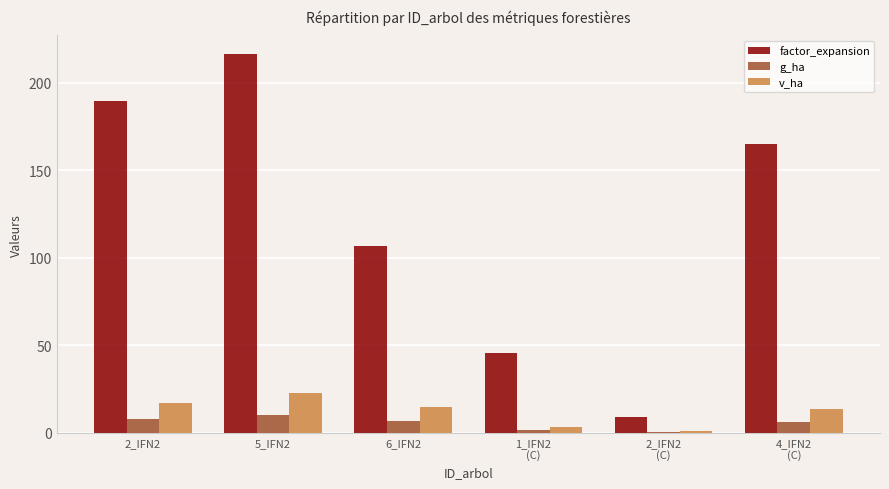

What is the maximum value shown in the chart?

216.3